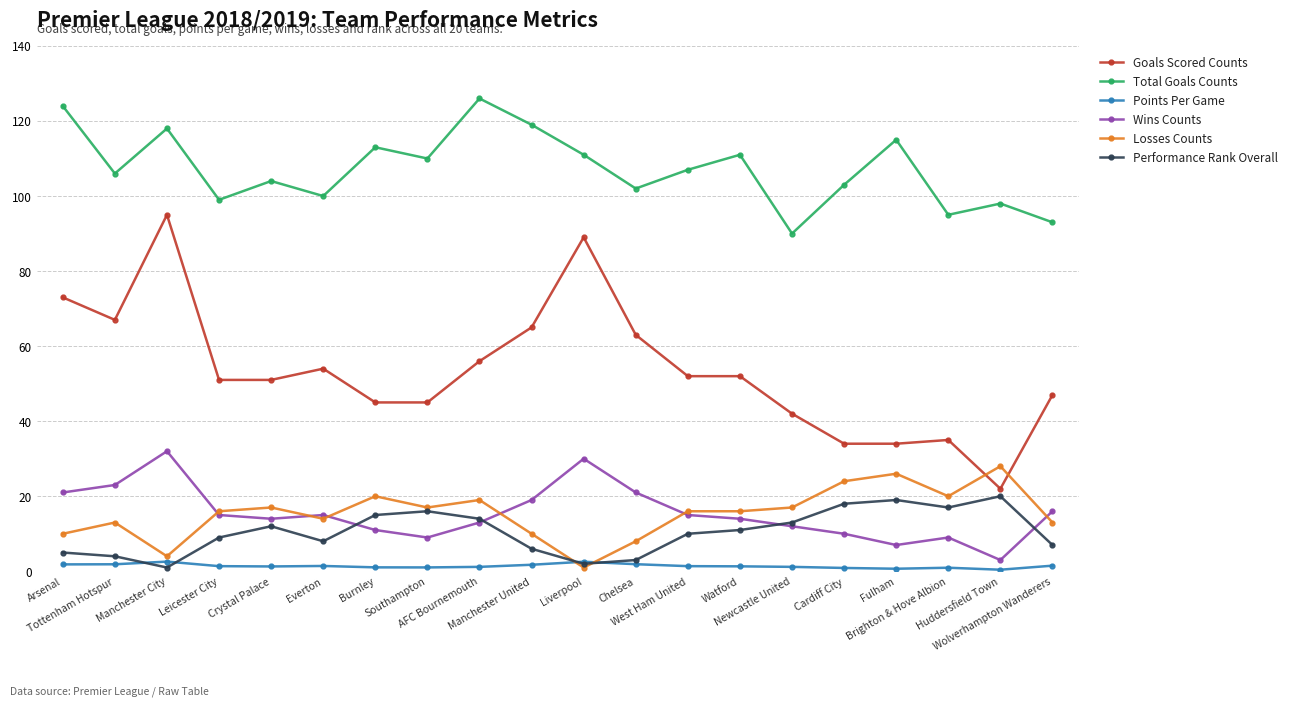

Which series has the largest total across all categories?

Total Goals Counts